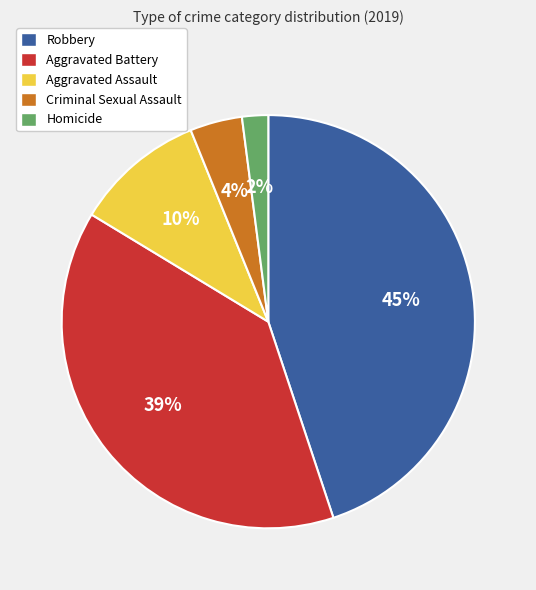

Rank the categories by value from highest to lowest.

Robbery, Aggravated Battery, Aggravated Assault, Criminal Sexual Assault, Homicide